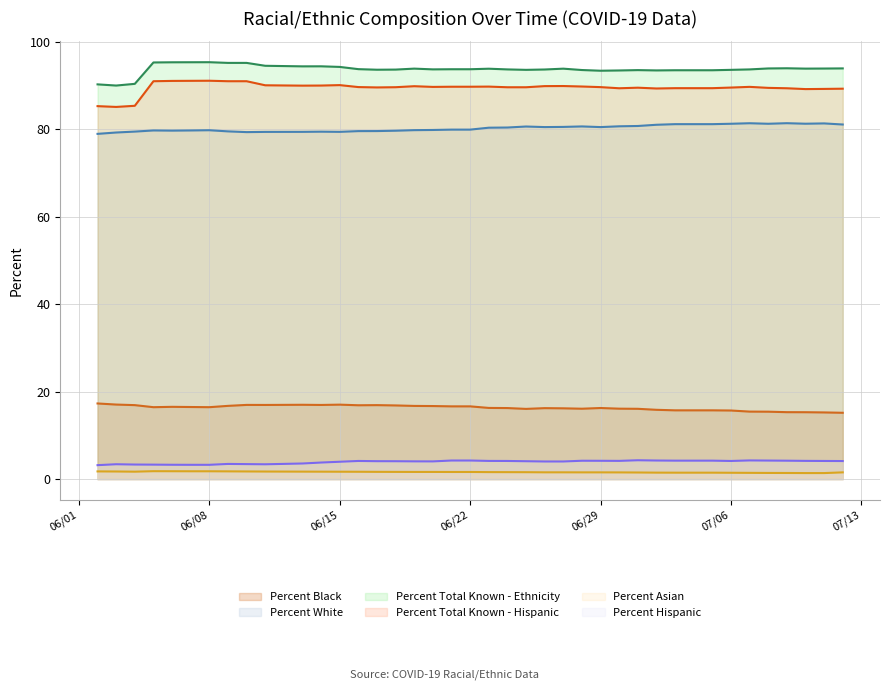

True or false: Percent Hispanic and Percent Total Known - Hispanic cross at least once.

False